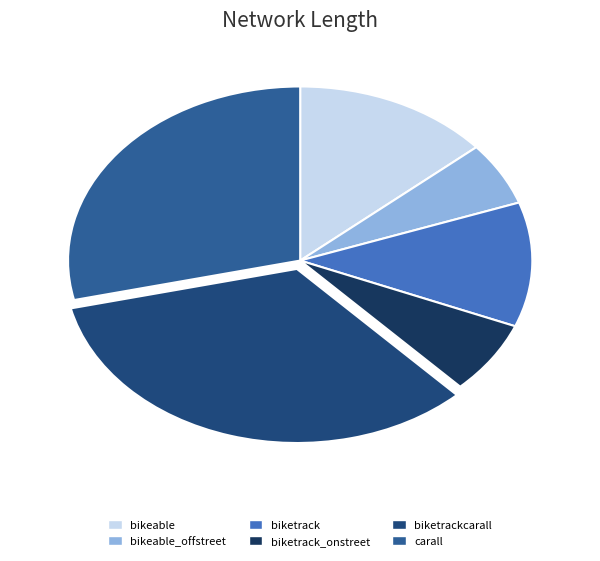

How many slices are in this pie chart?

6